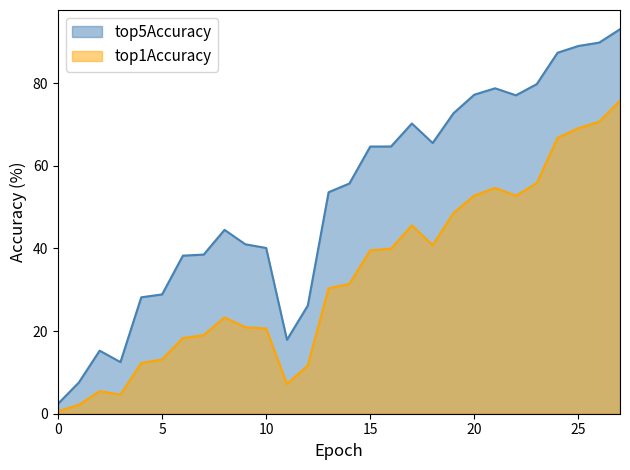

At which category does top5Accuracy reach its first local peak?

2